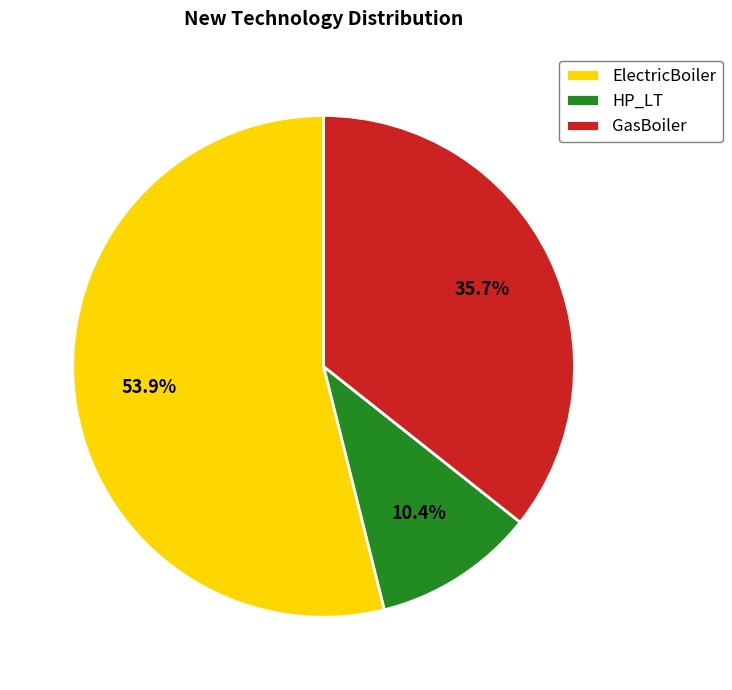

To the nearest percent, what portion does GasBoiler represent?

36%